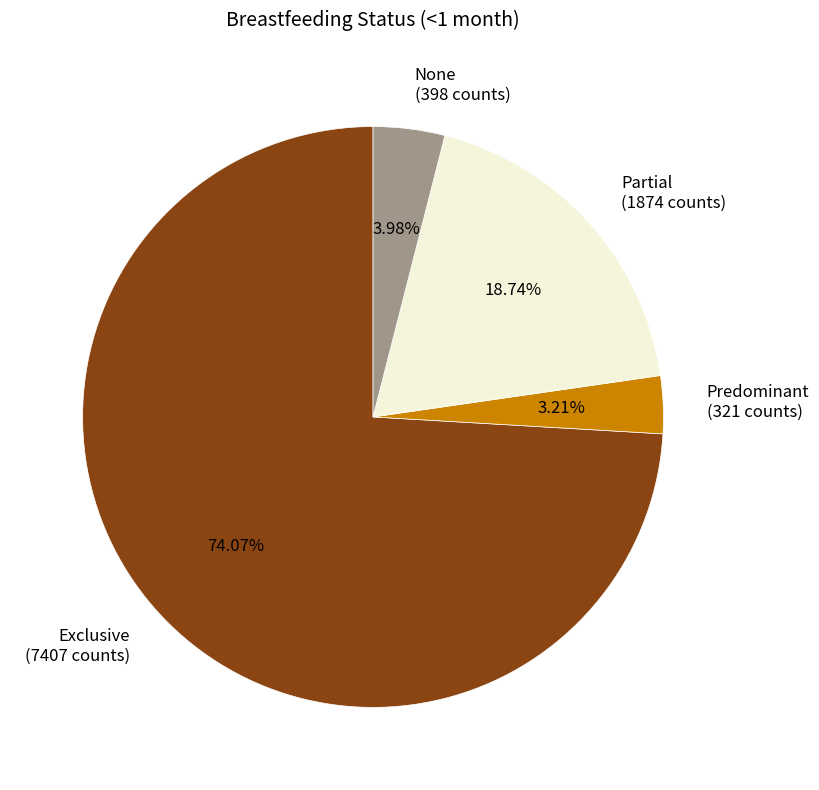

To the nearest percent, what is the average slice percentage?

25%